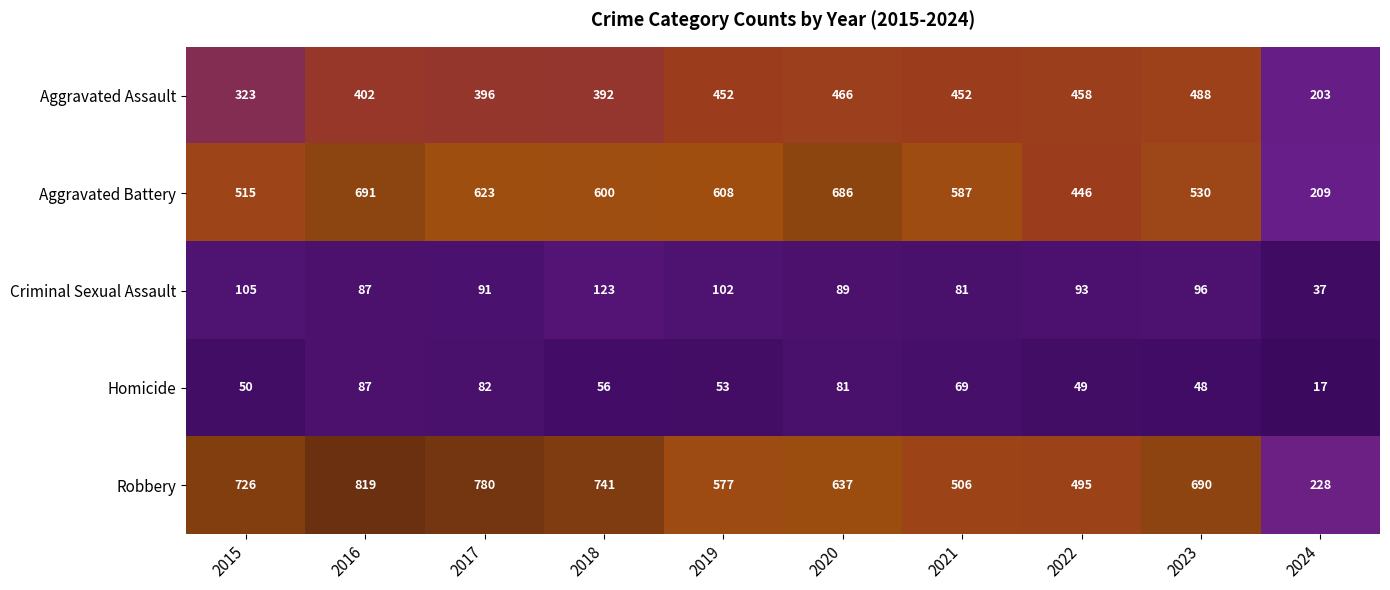

What is the difference between the highest and lowest values at 2018?

685